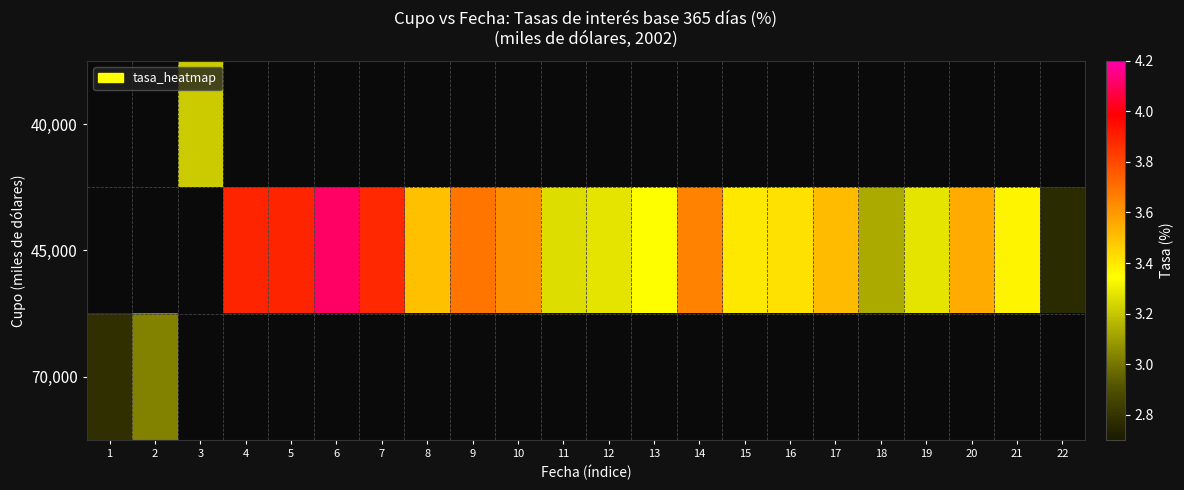

Is it true that 45,000 equals 3.9 at 5?

True